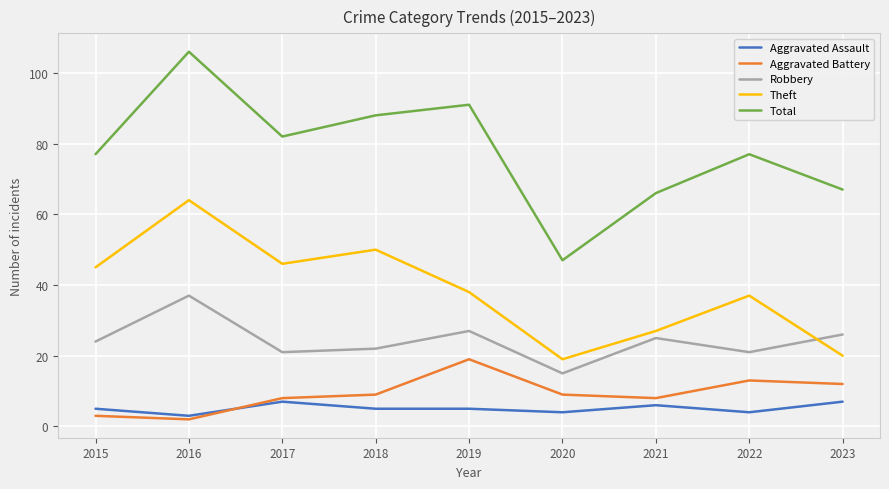

True or false: Theft and Aggravated Assault cross at least once.

False